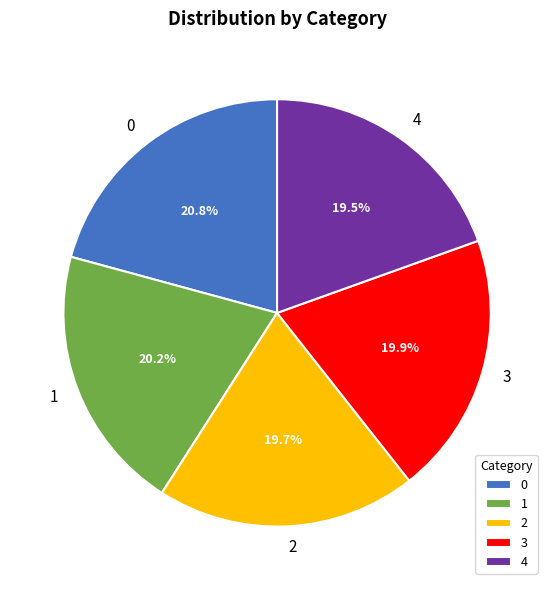

What percentage is the 2 slice, to the nearest percent?

20%